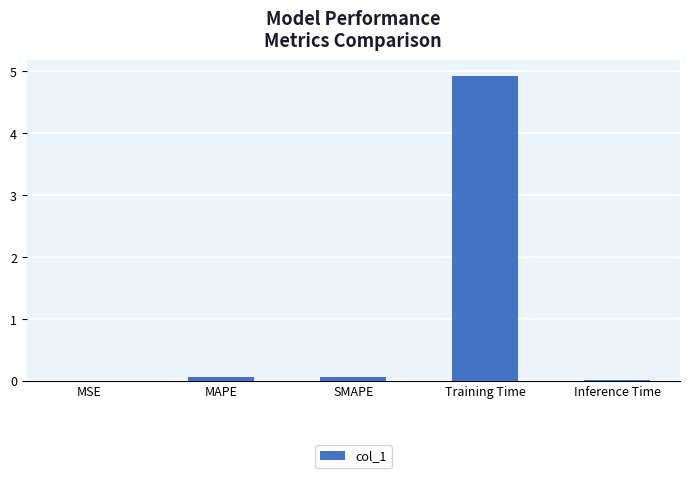

Between Inference Time and Training Time, which is larger?

Training Time